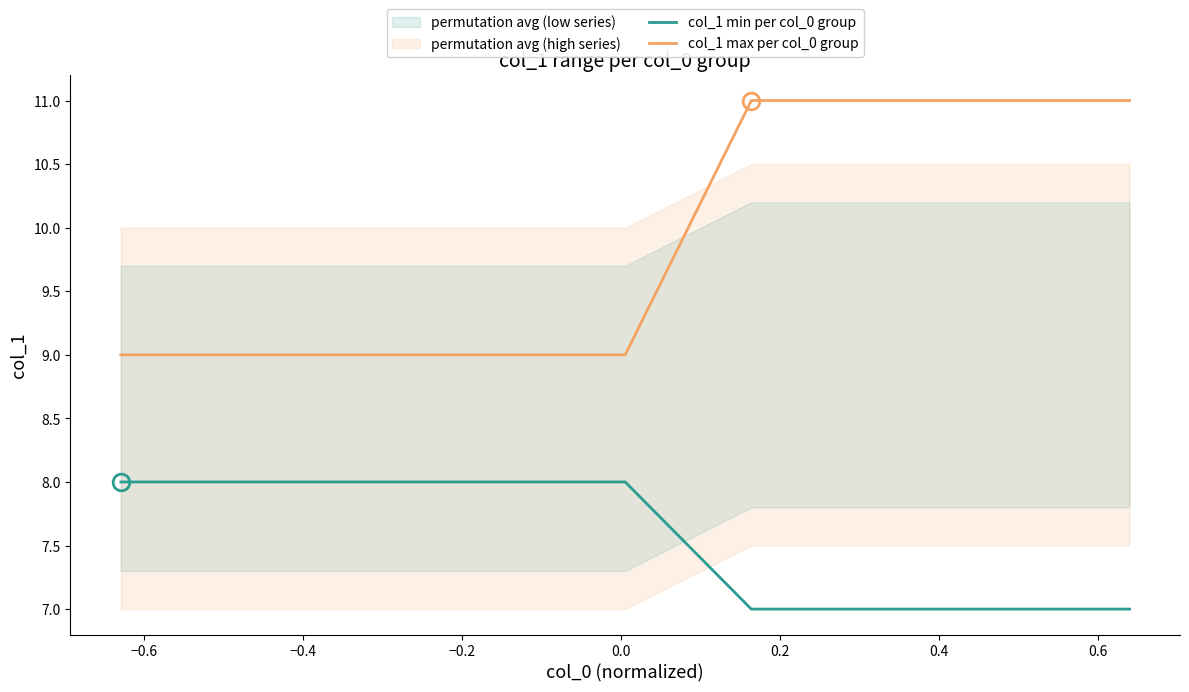

True or false: col_1 max per col_0 group and col_1 min per col_0 group cross at least once.

False